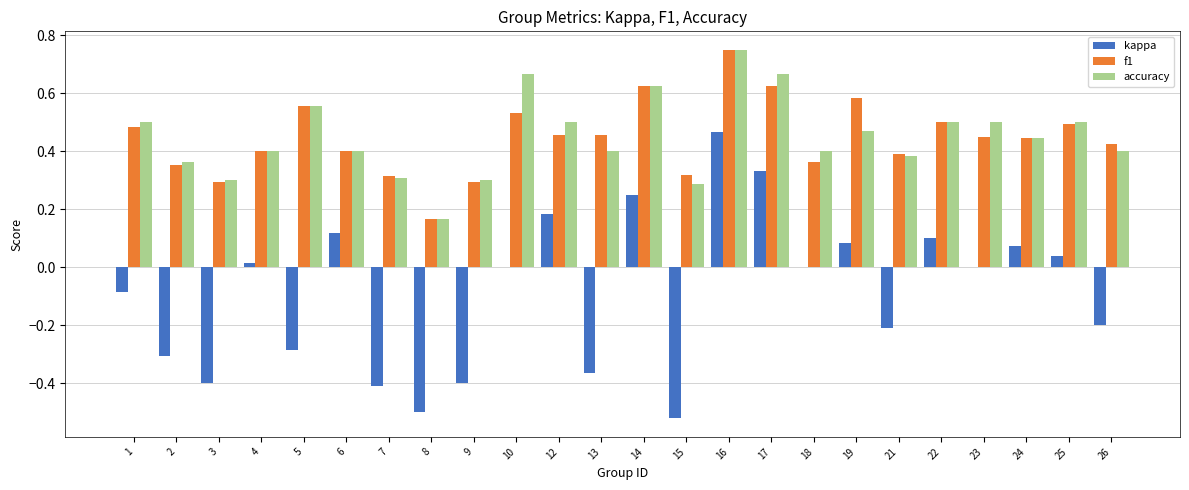

At which category does the chart reach its peak across all series?

16